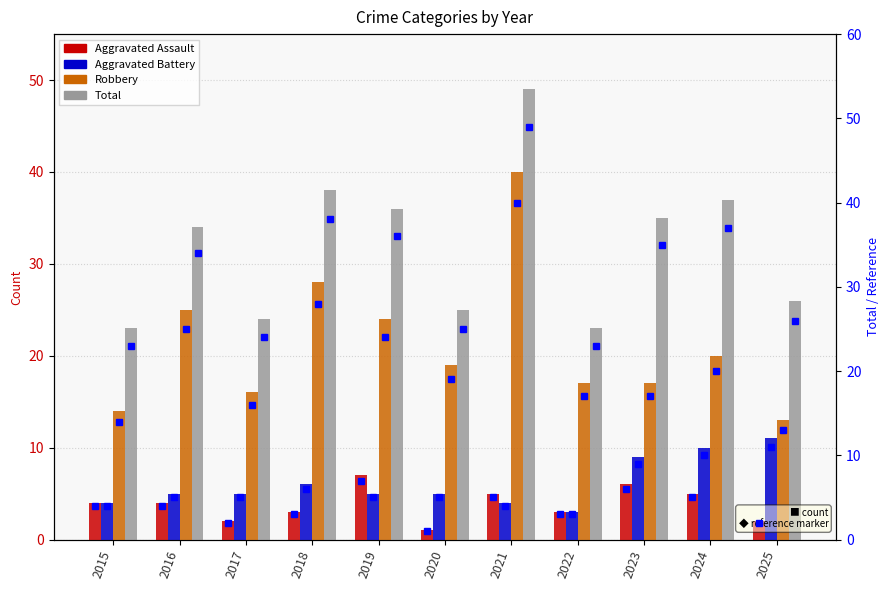

Rank the series at 2019 from highest to lowest value.

Total, Robbery, Aggravated Assault, Aggravated Battery